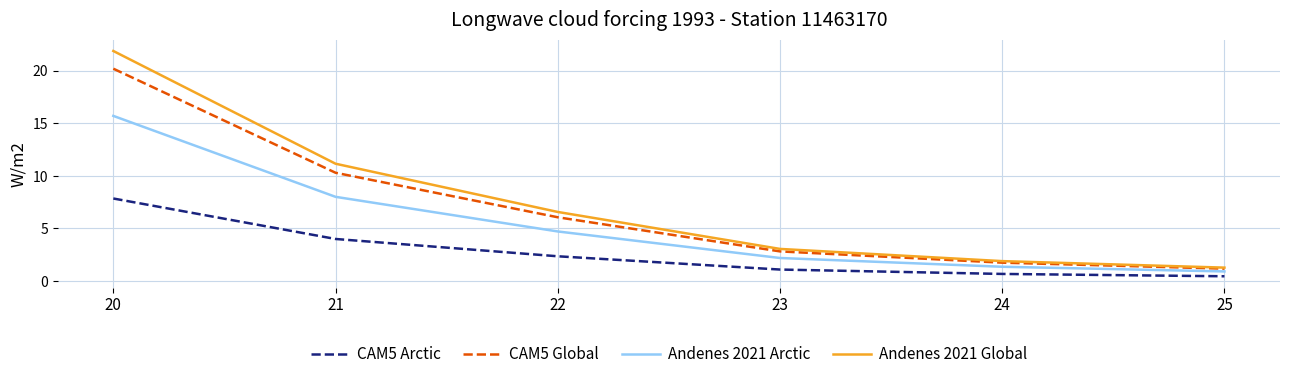

Reading left to right, transcribe all the data shown in this chart.

CAM5 Arctic: 7.8	4.0	2.4	1.1	0.7	0.5
CAM5 Global: 20.2	10.3	6.1	2.8	1.8	1.2
Andenes 2021 Arctic: 15.7	8.0	4.7	2.2	1.4	0.9
Andenes 2021 Global: 21.9	11.2	6.6	3.1	1.9	1.3